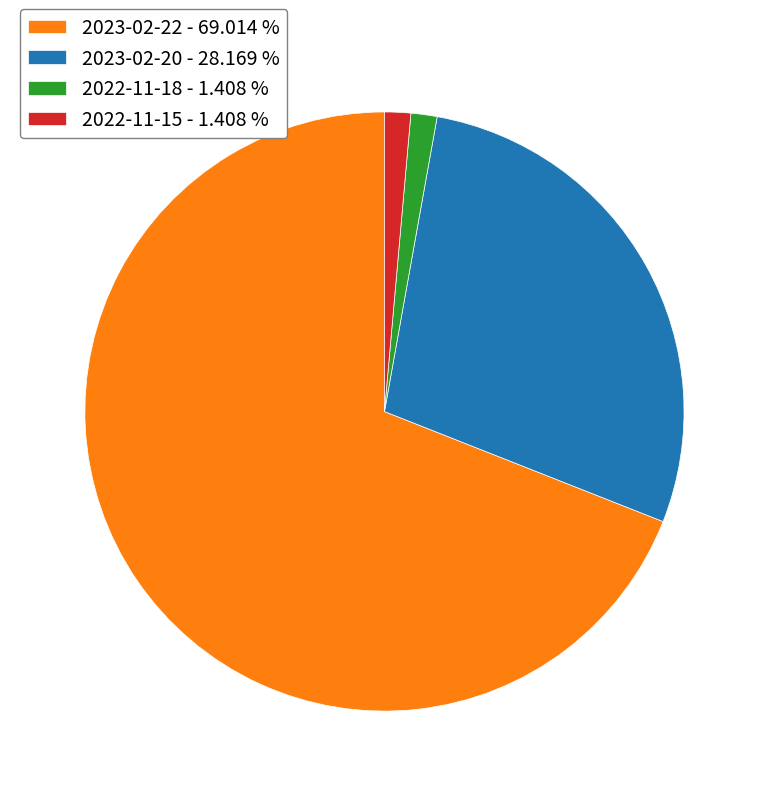

What is the largest slice in the pie chart?

2023-02-22 - 69.014 %